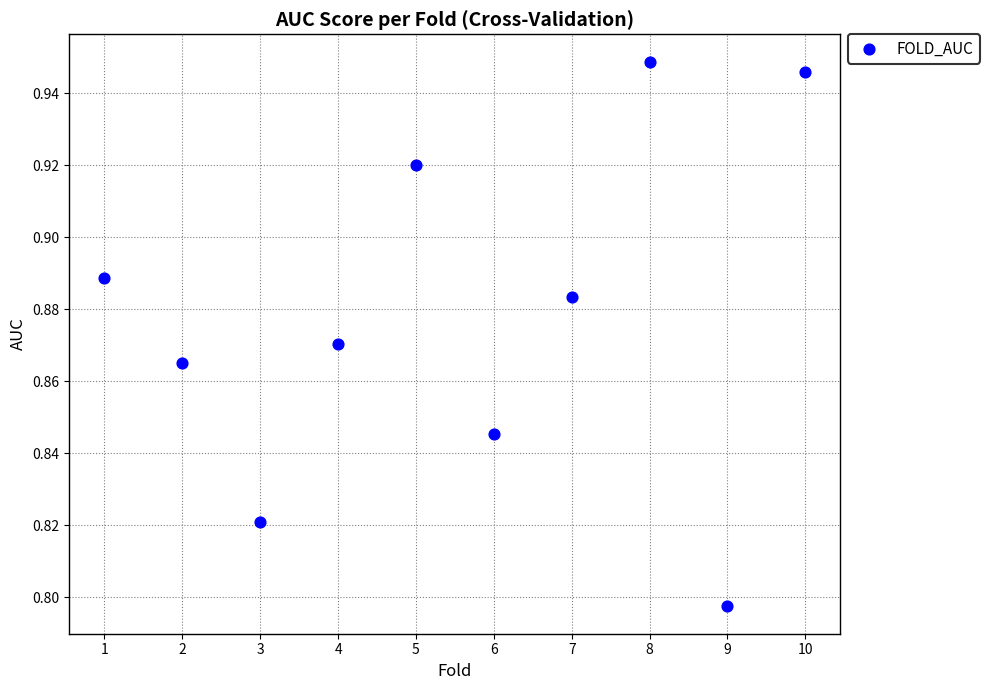

What is the average X value?

5.5